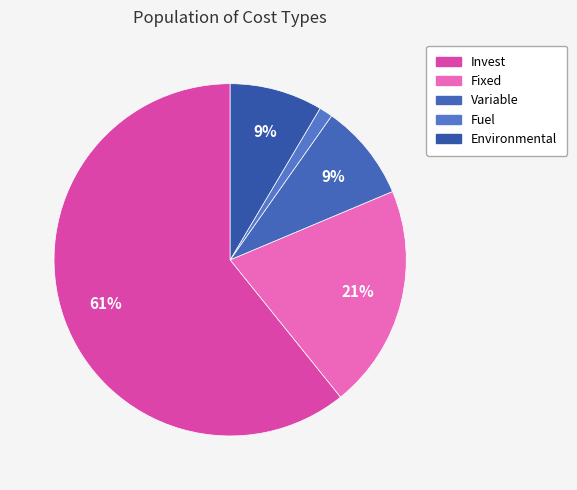

What is the ratio of the value at Variable to the value at Fixed?

0.4